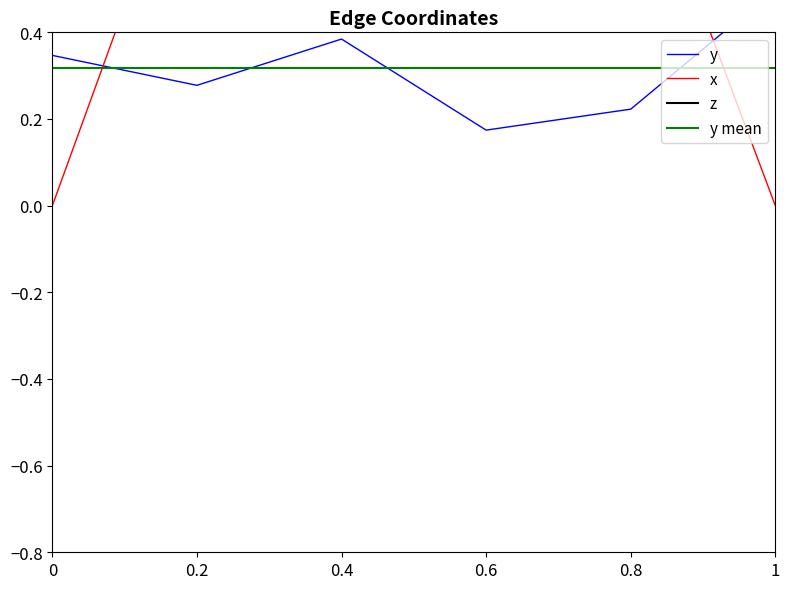

Which series has the largest total across all categories?

x